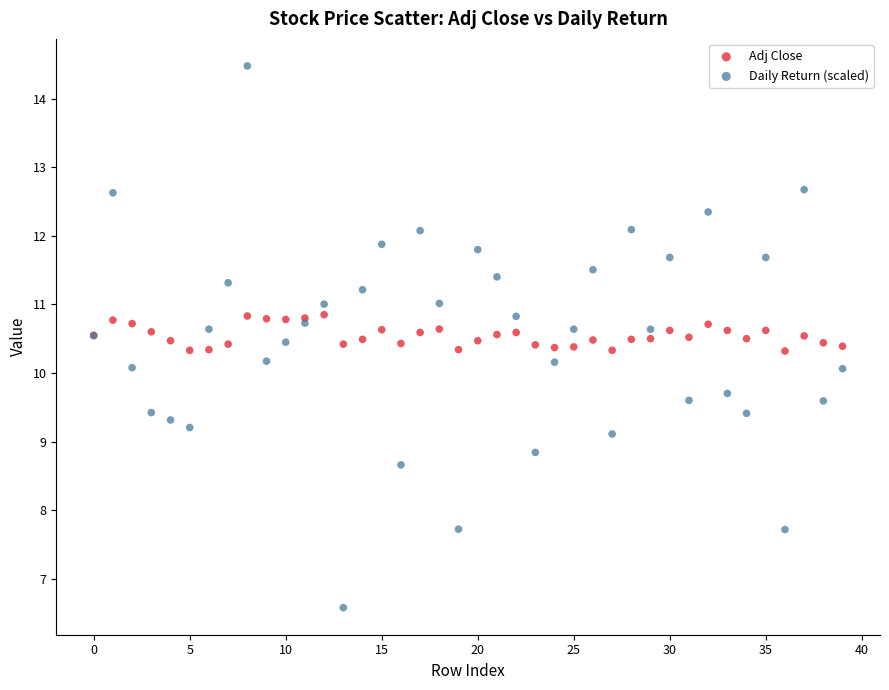

Which series has the widest spread of Y values?

Daily Return (scaled)